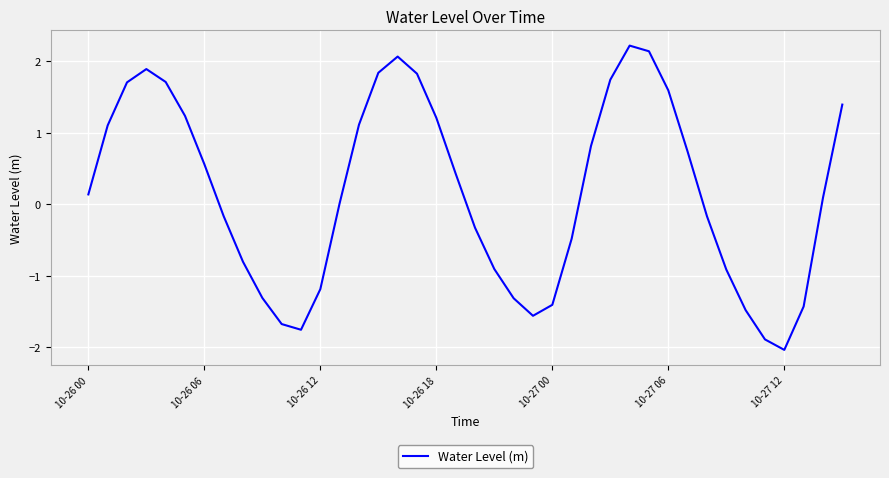

Does the chart have visible grid lines?

Yes